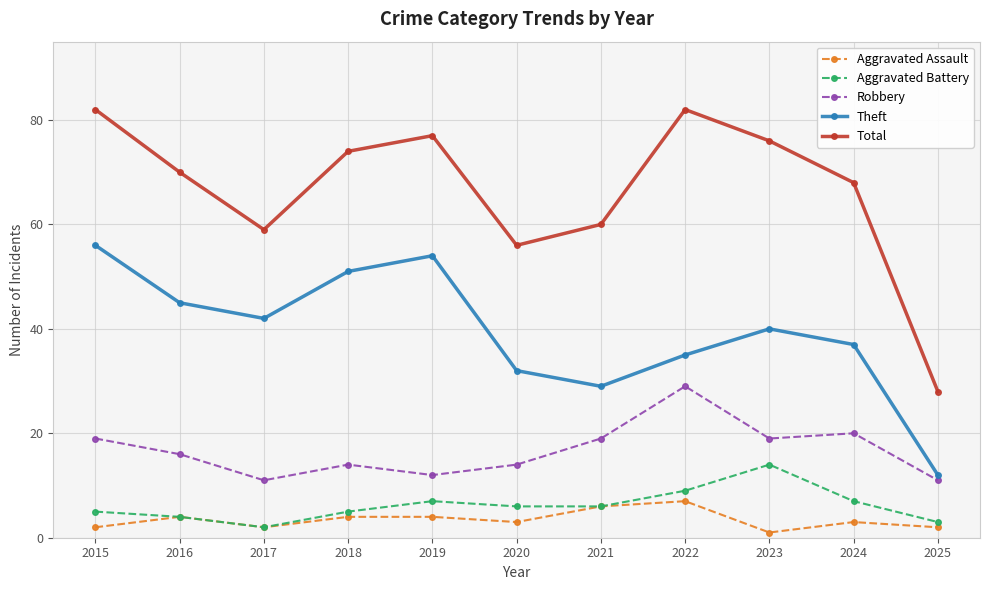

Which series has the largest total across all categories?

Total